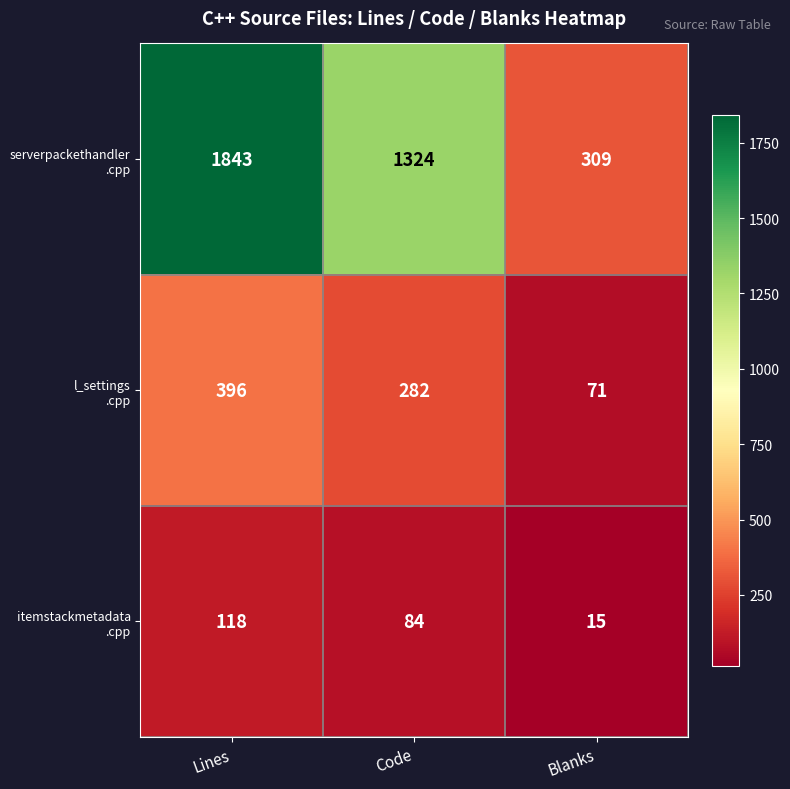

At which category is the sum across all series the highest?

Lines